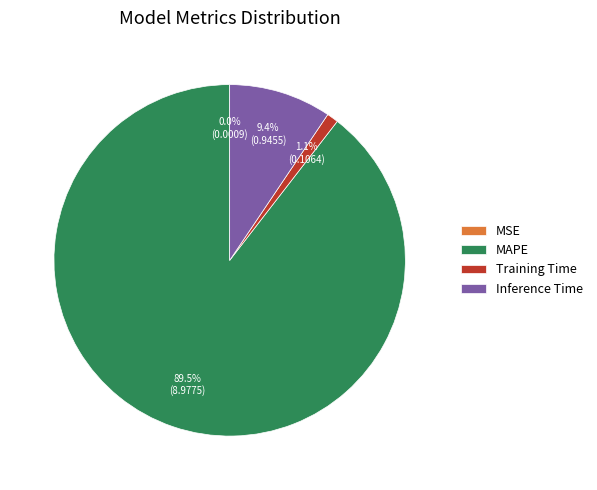

True or false: Inference Time accounts for 9% of the total.

True